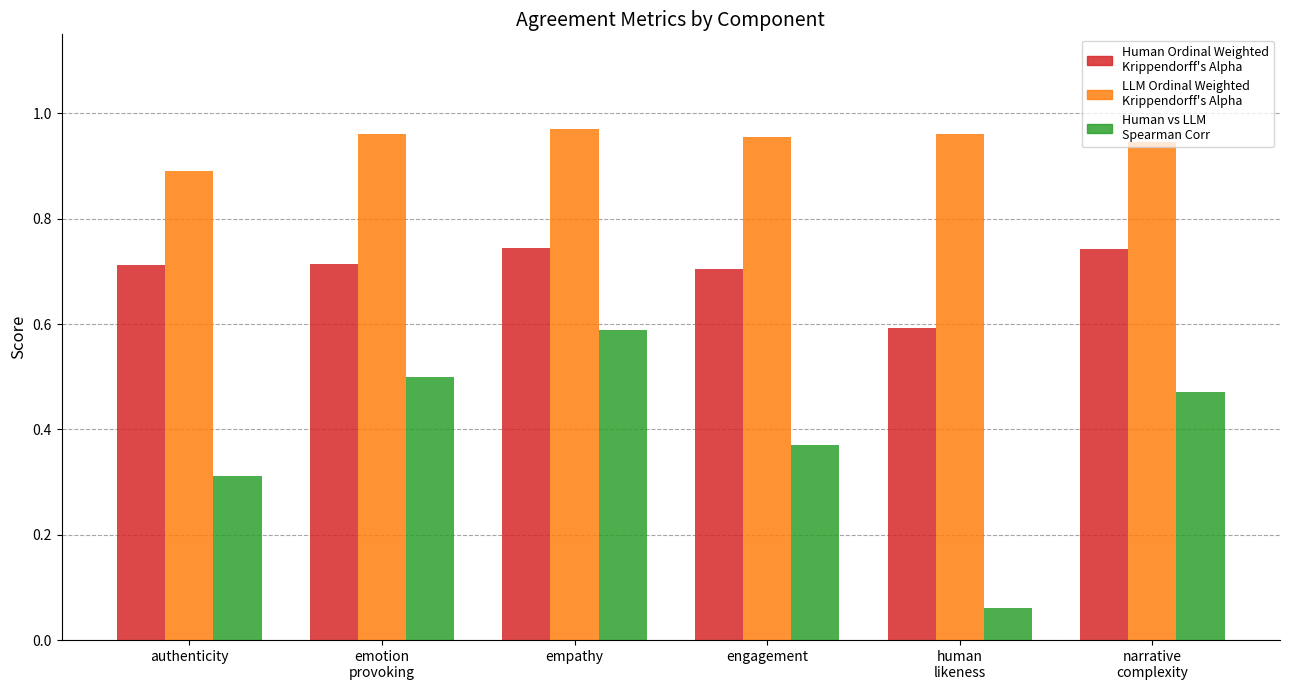

At which category is the sum across all series the highest?

empathy